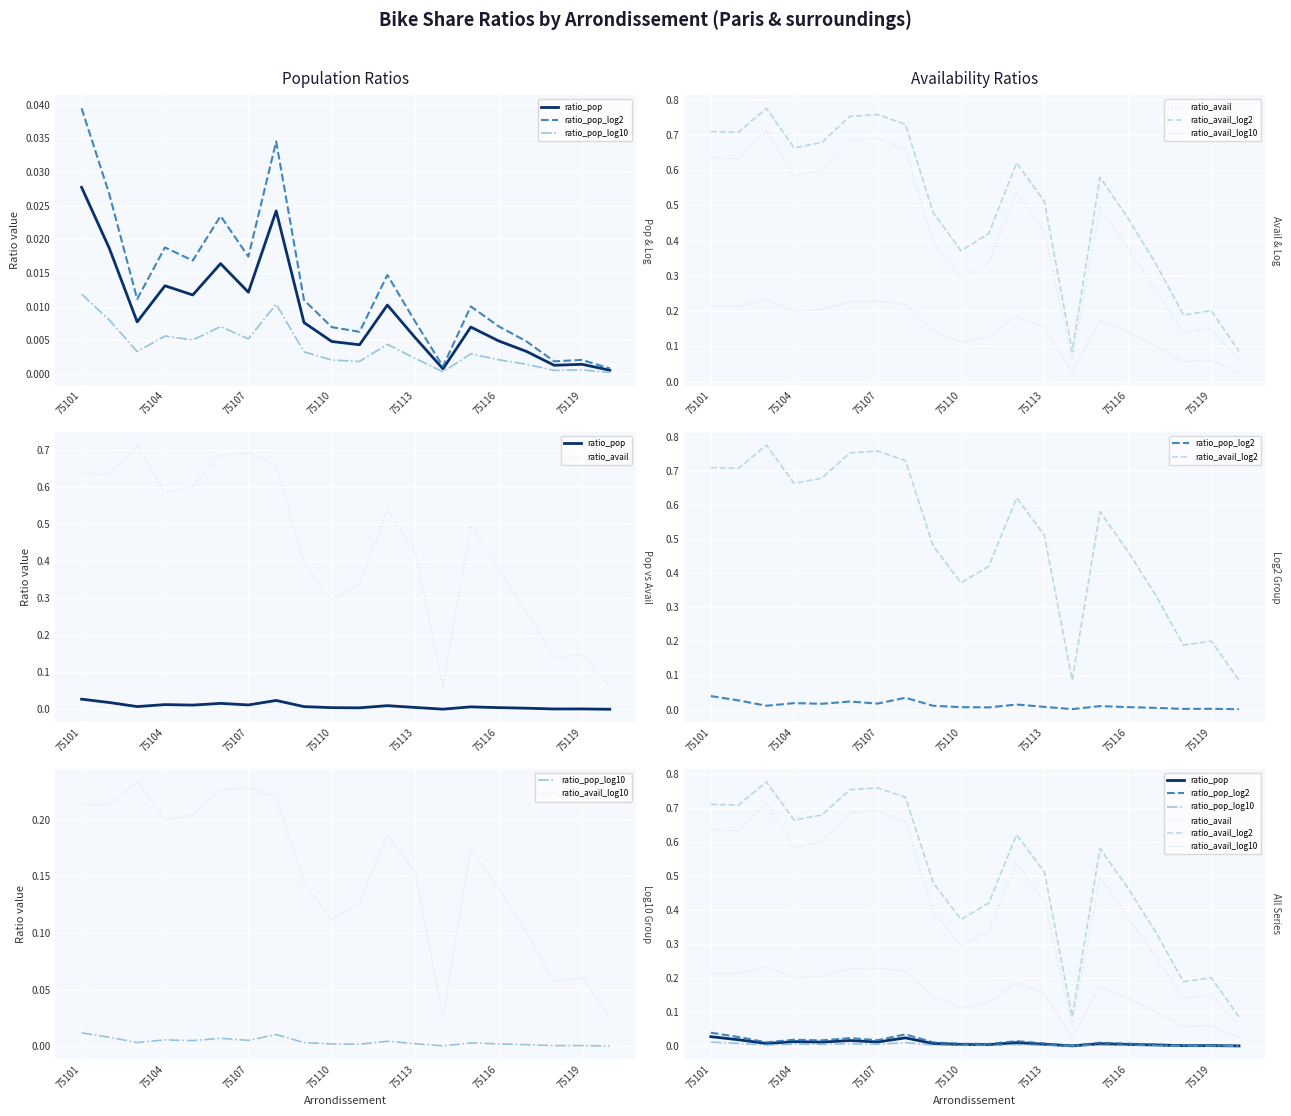

At how many categories does at least one series exceed 0?

20